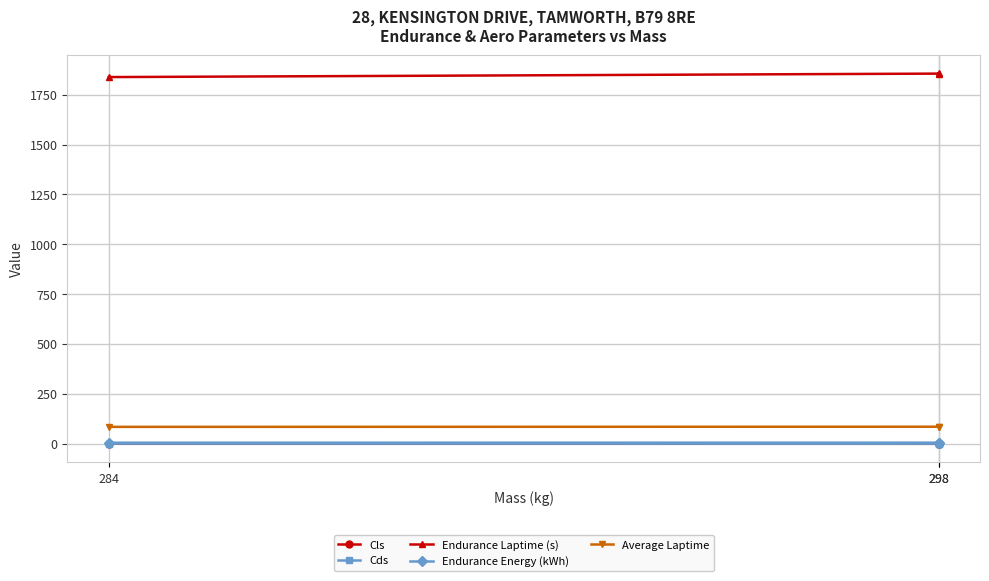

Is it true that Cls equals -2.0 at 298?

True